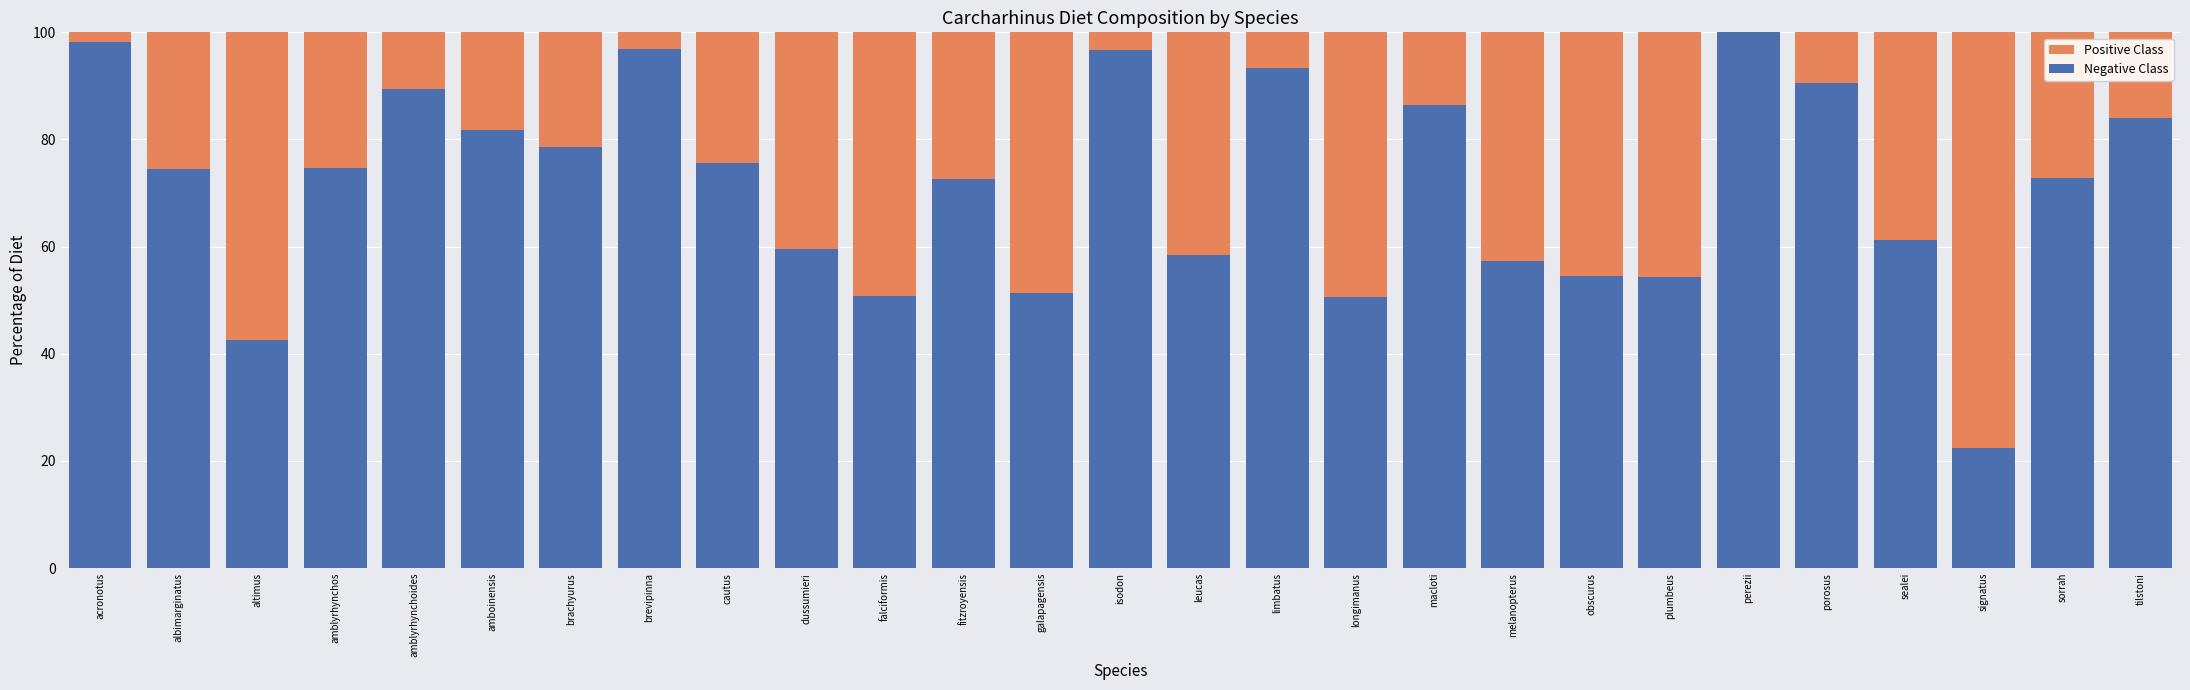

Between sealei and sorrah, which is larger?

sealei